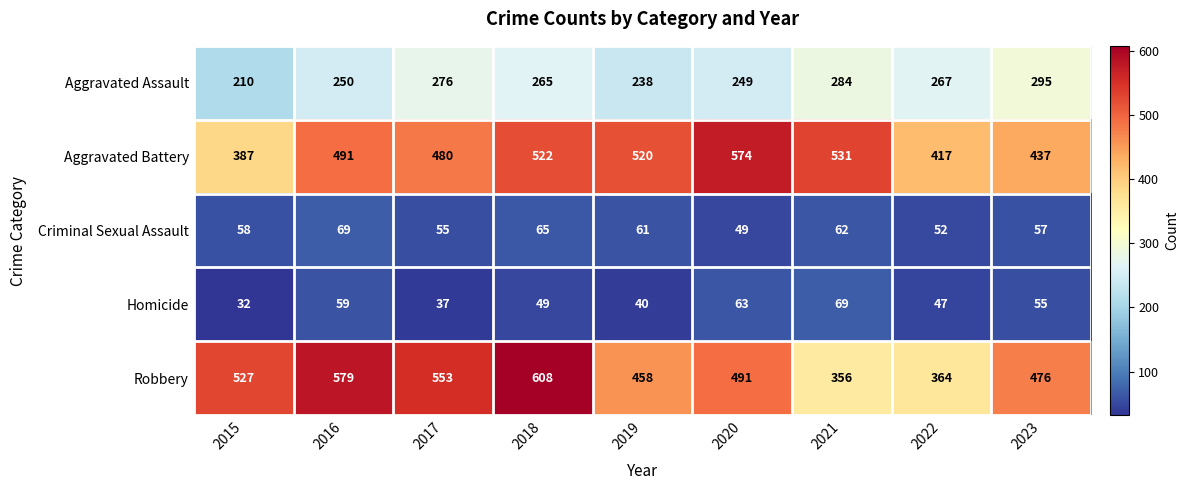

Which series has the largest total across all categories?

Robbery